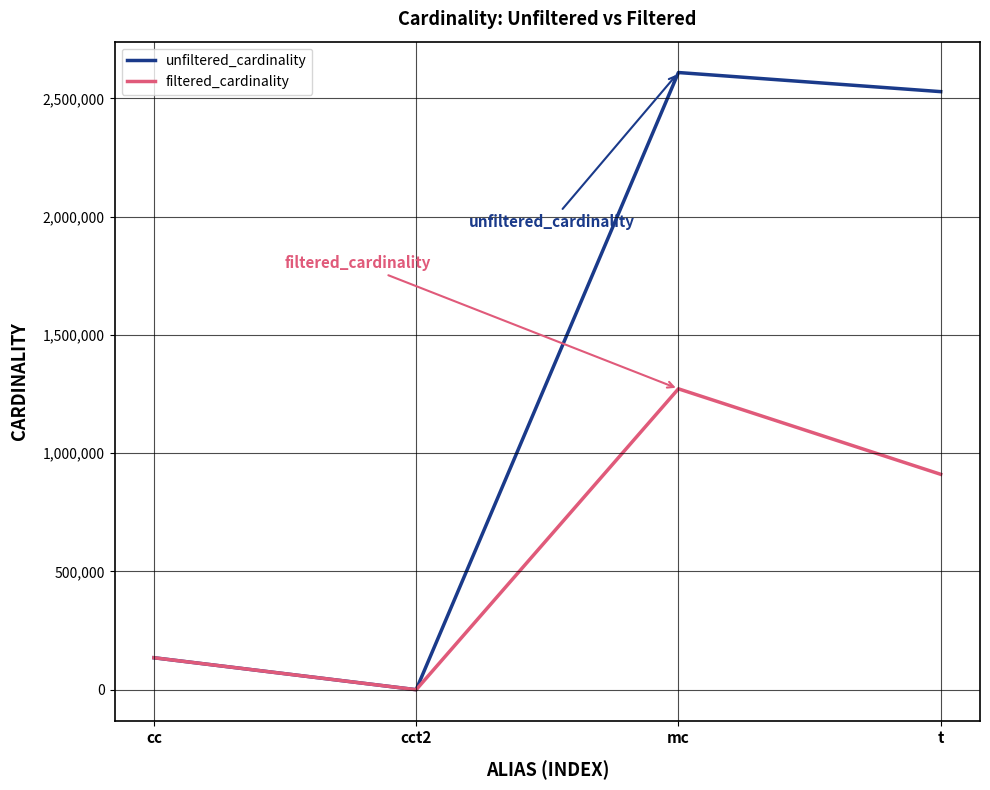

Which category has the highest value across all series?

mc